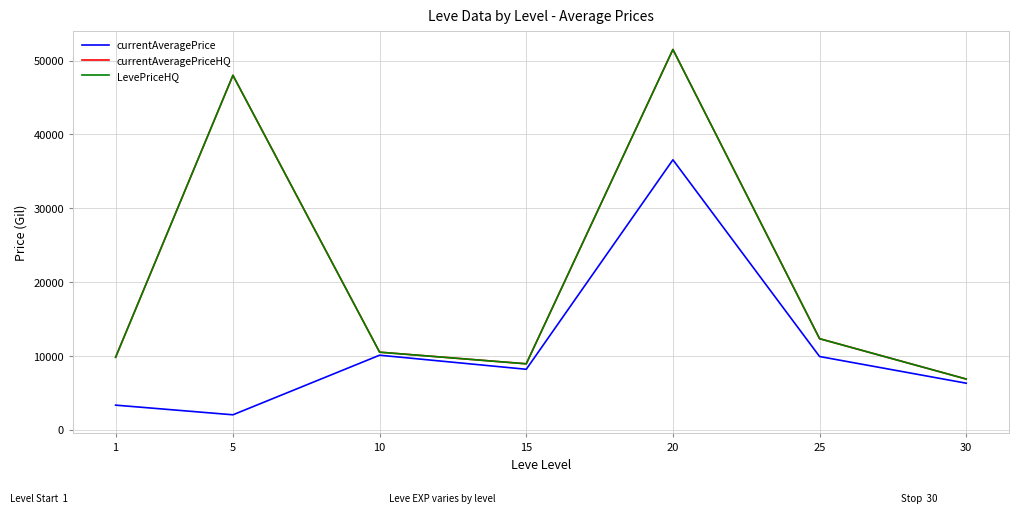

Is this an area chart (filled region under the line)?

No